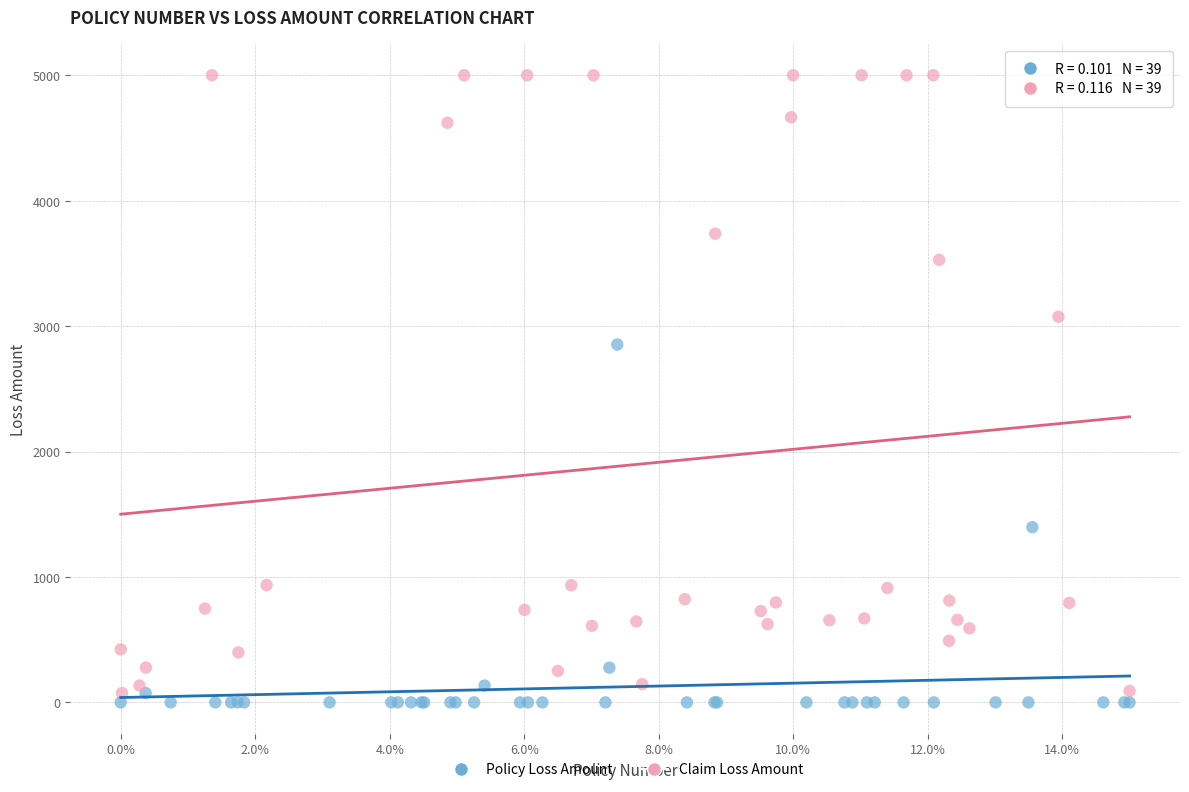

Which series contains the highest Y value?

Claim Loss Amount